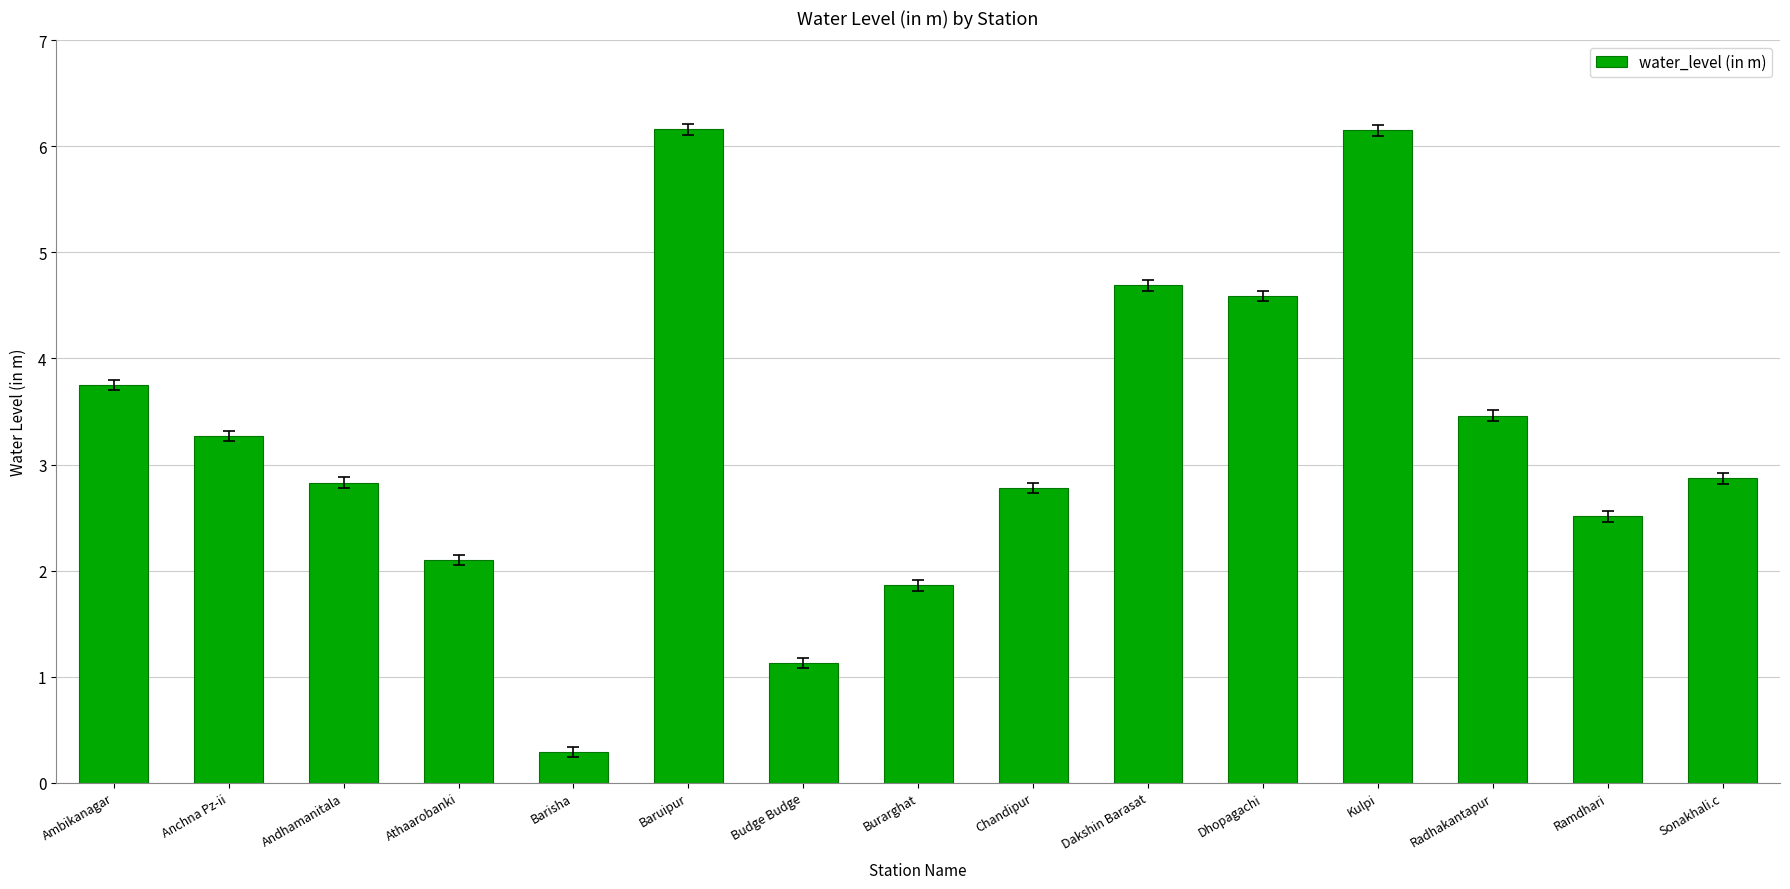

Where does the data first go above 2?

Ambikanagar